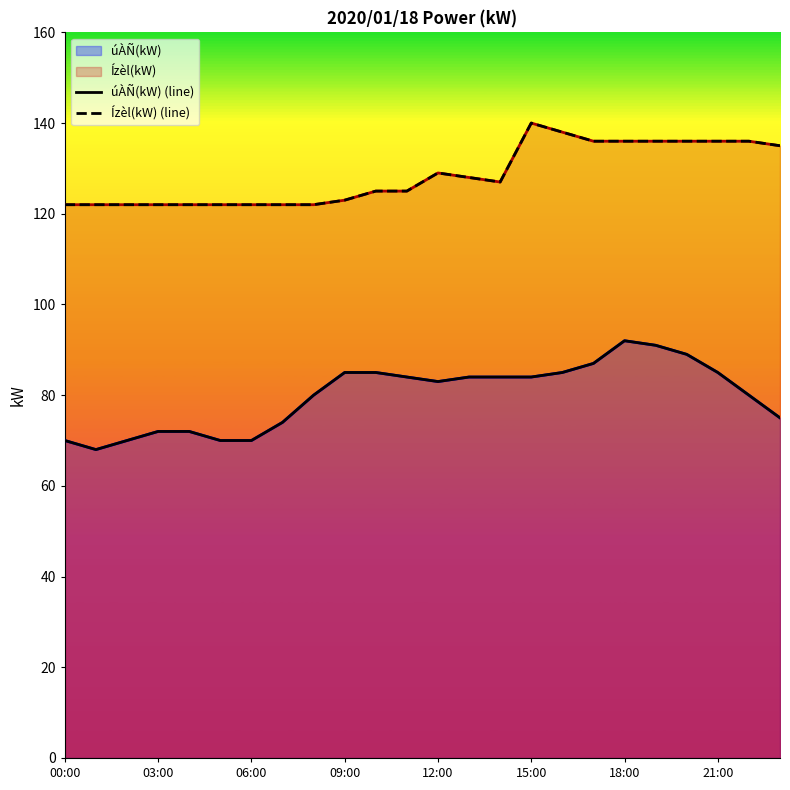

True or false: Ízèl(kW) (line) and úÀÑ(kW) (line) cross at least once.

False